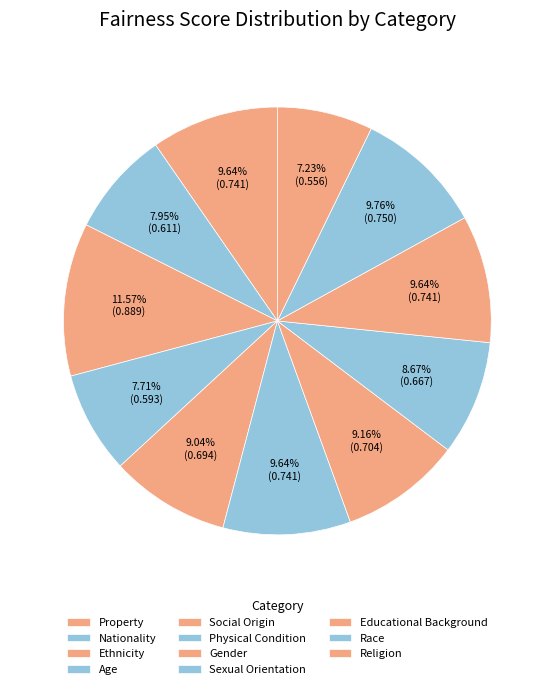

How many segments does this pie chart have?

11